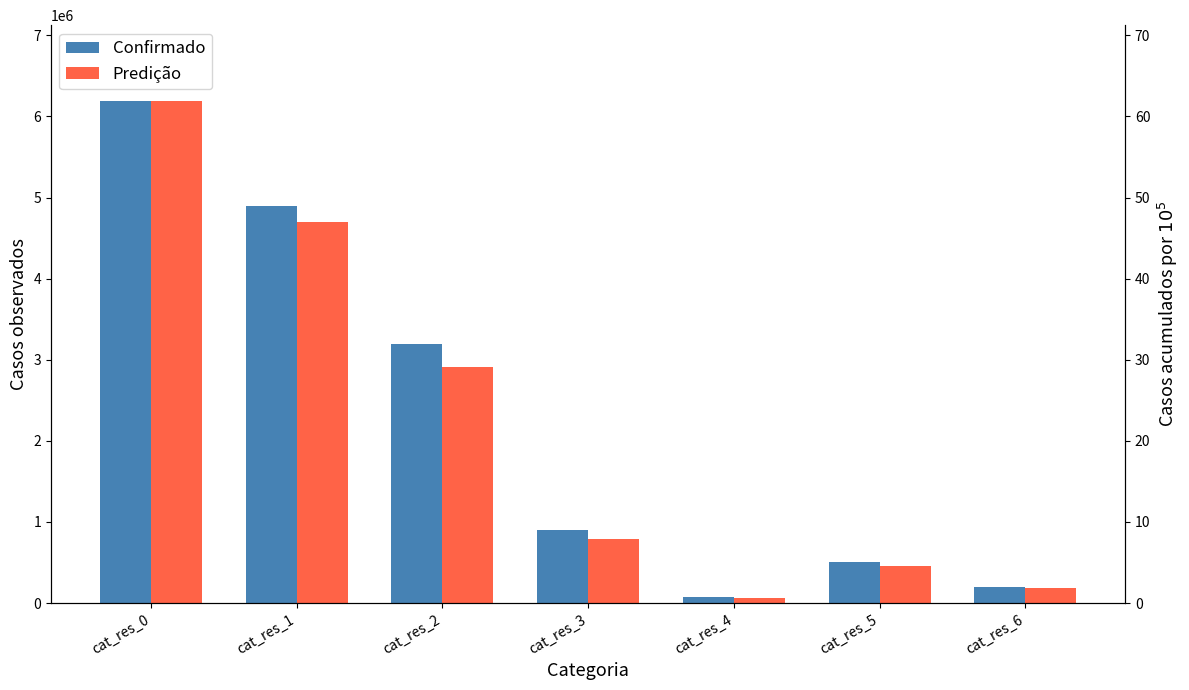

Read the Confirmado value at cat_res_2, to the nearest 100.

3197800